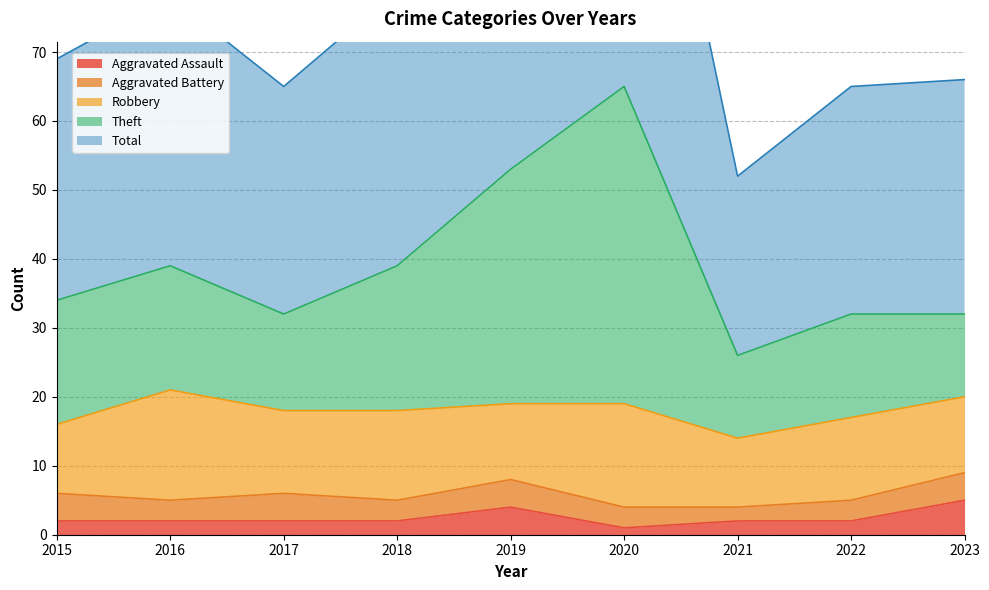

The value of Aggravated Assault at 2022 is 2. True or false?

True